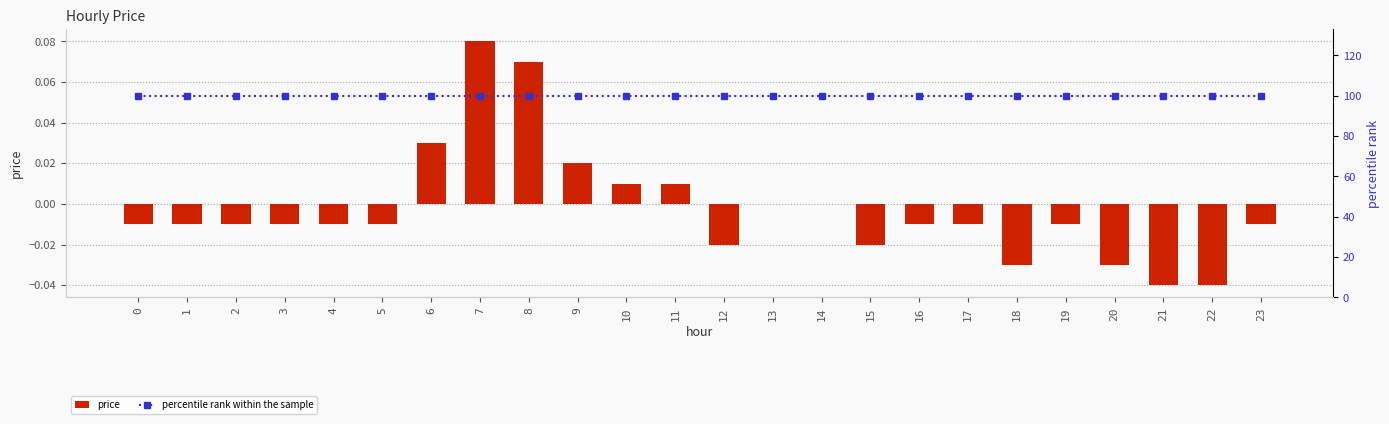

Which series has the widest spread of values?

price